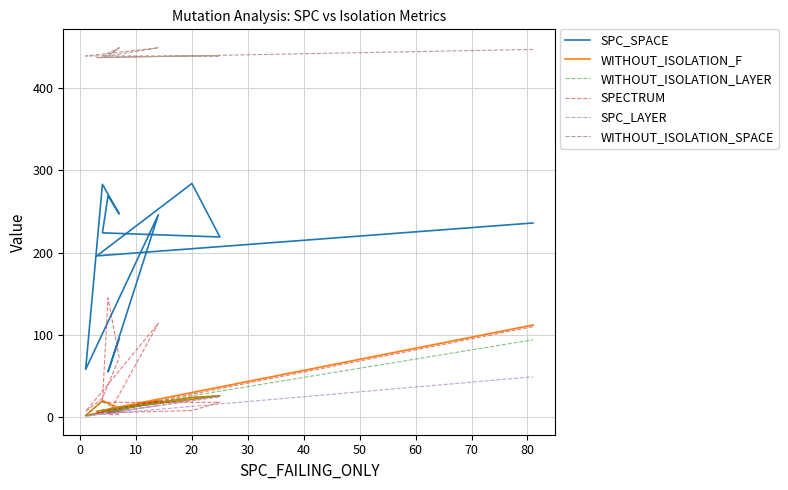

Rank the series by their maximum value, from lowest to highest.

SPC_LAYER, WITHOUT_ISOLATION_LAYER, WITHOUT_ISOLATION_F, SPECTRUM, SPC_SPACE, WITHOUT_ISOLATION_SPACE